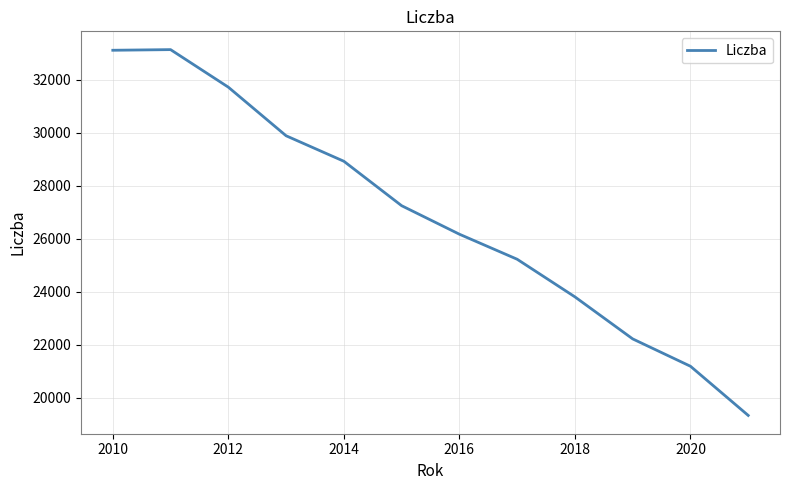

What is the maximum value shown in the chart?

33135